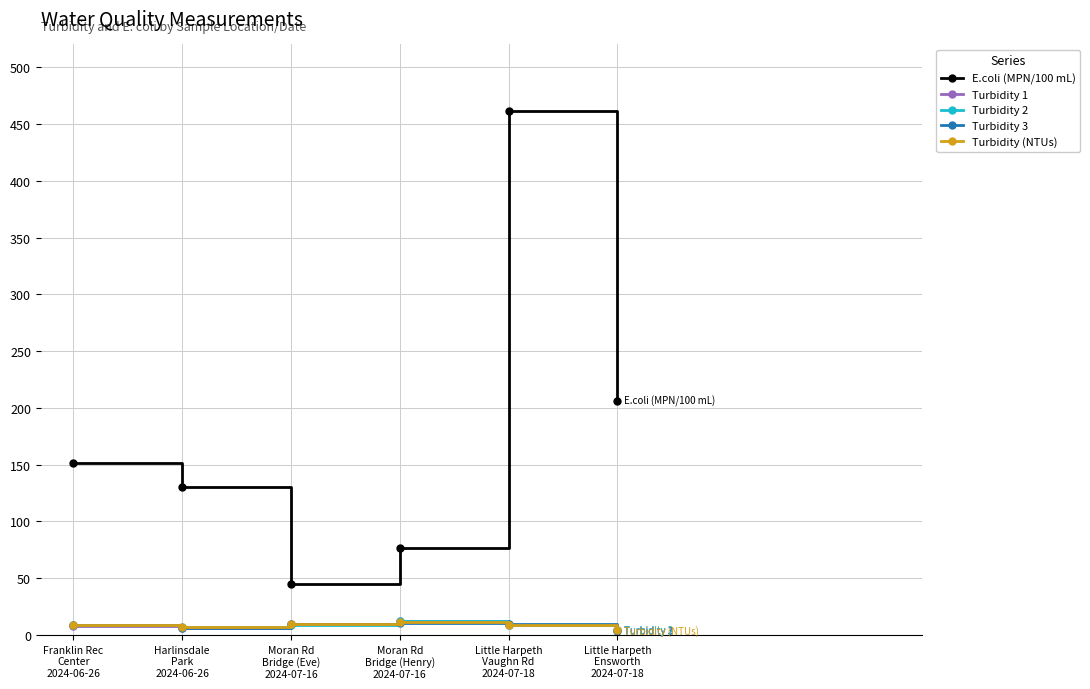

True or false: E.coli (MPN/100 mL) and Turbidity (NTUs) intersect in this chart.

False